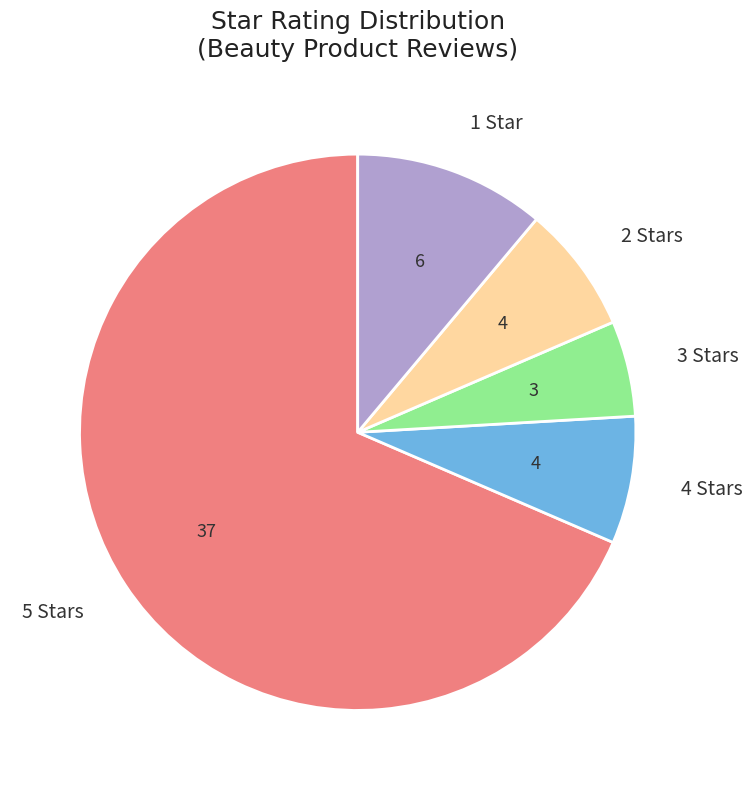

Does any single category account for the majority?

Yes